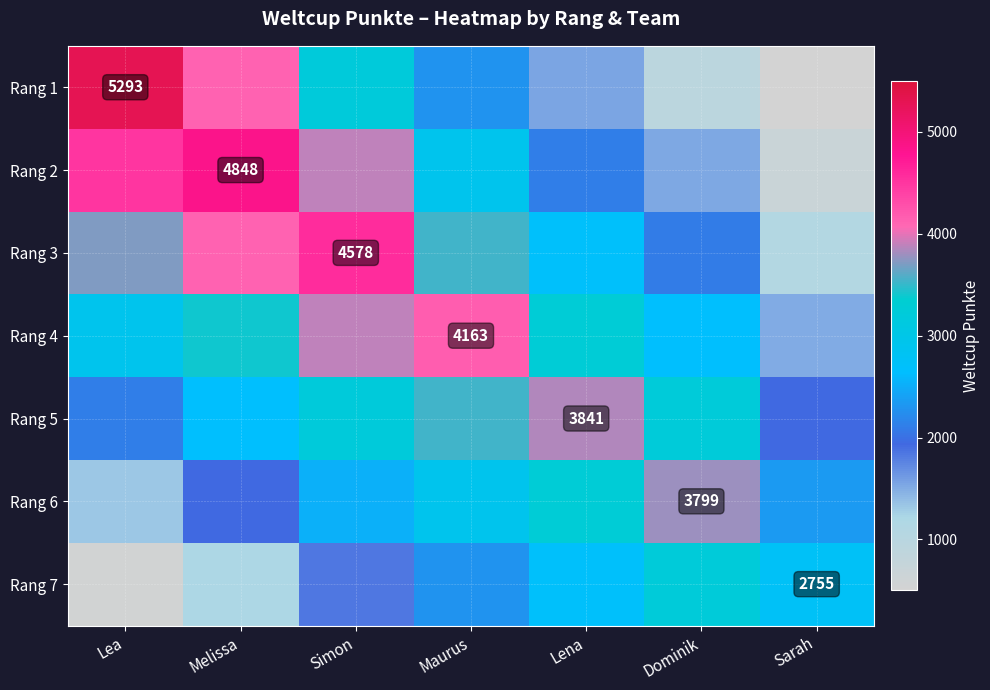

How many distinct data groups are displayed?

7